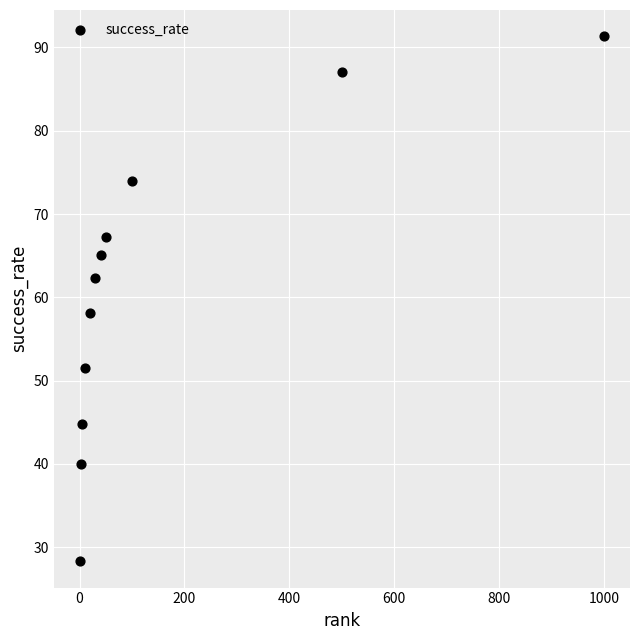

What Y value in the scatter plot is closest to 59?

58.2